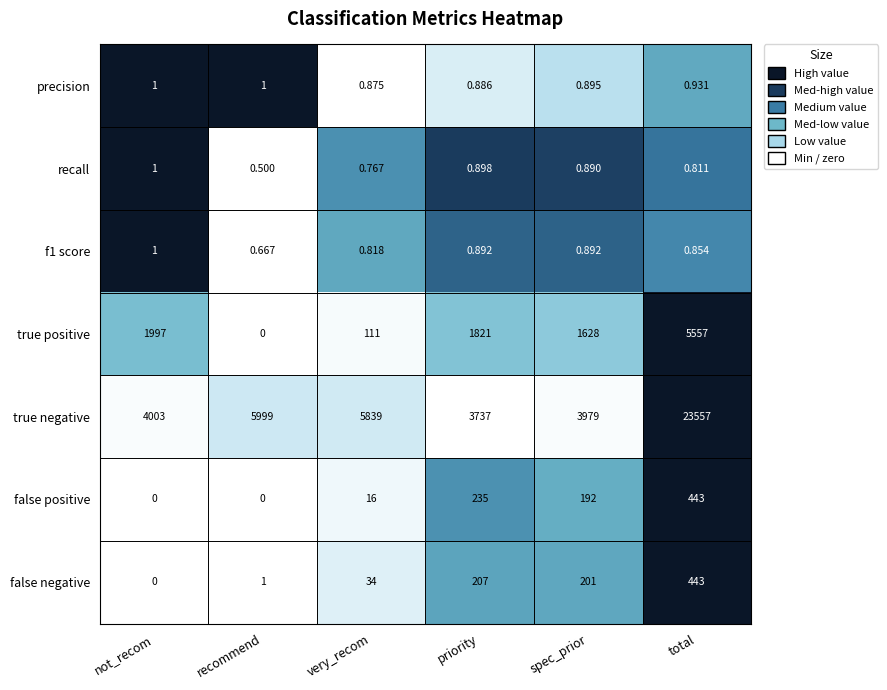

Is the value of precision at priority greater than the value of false negative at recommend?

No